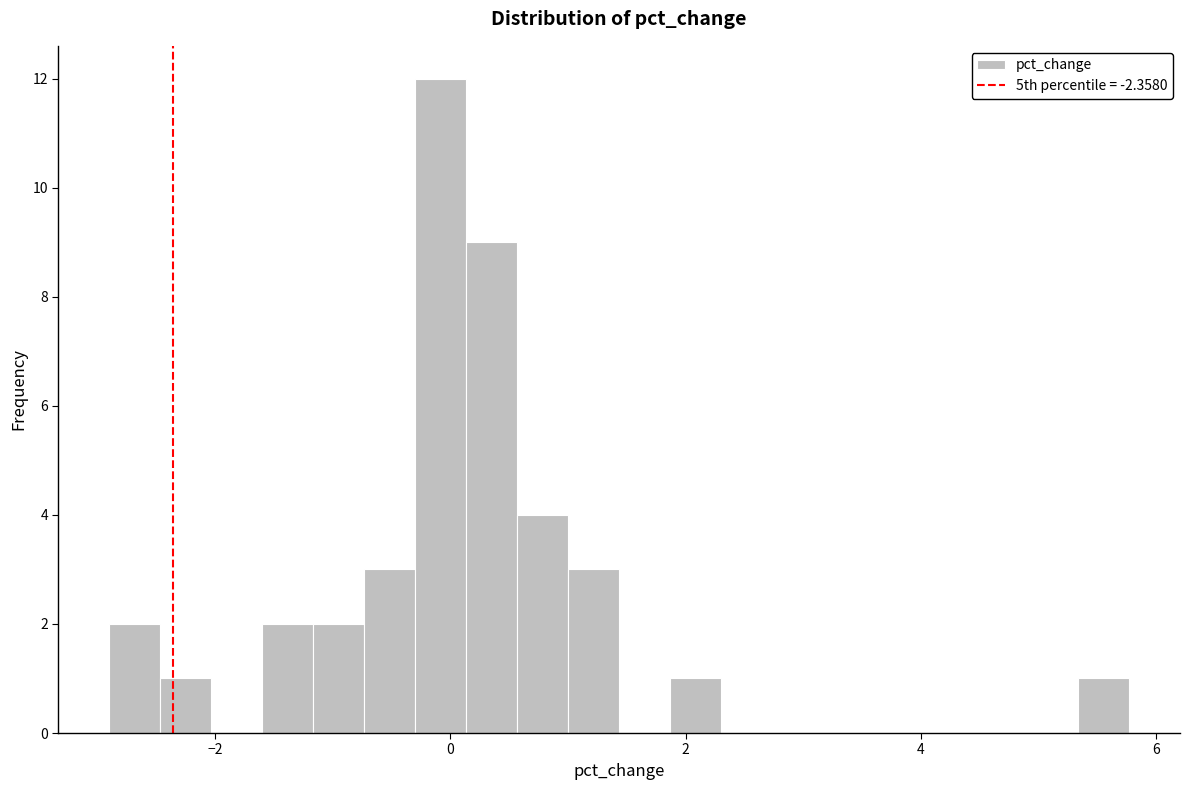

Read against the x-axis, roughly where is the centre of the tallest bar?

0.0